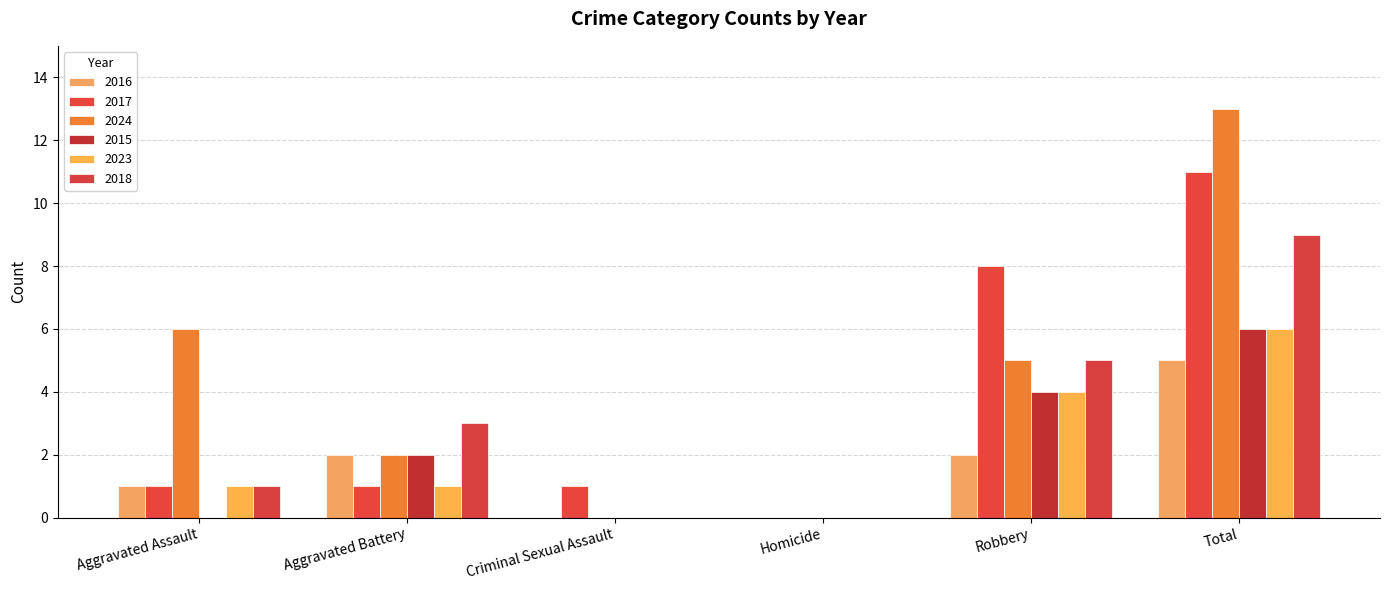

Count the number of data series in this chart.

6